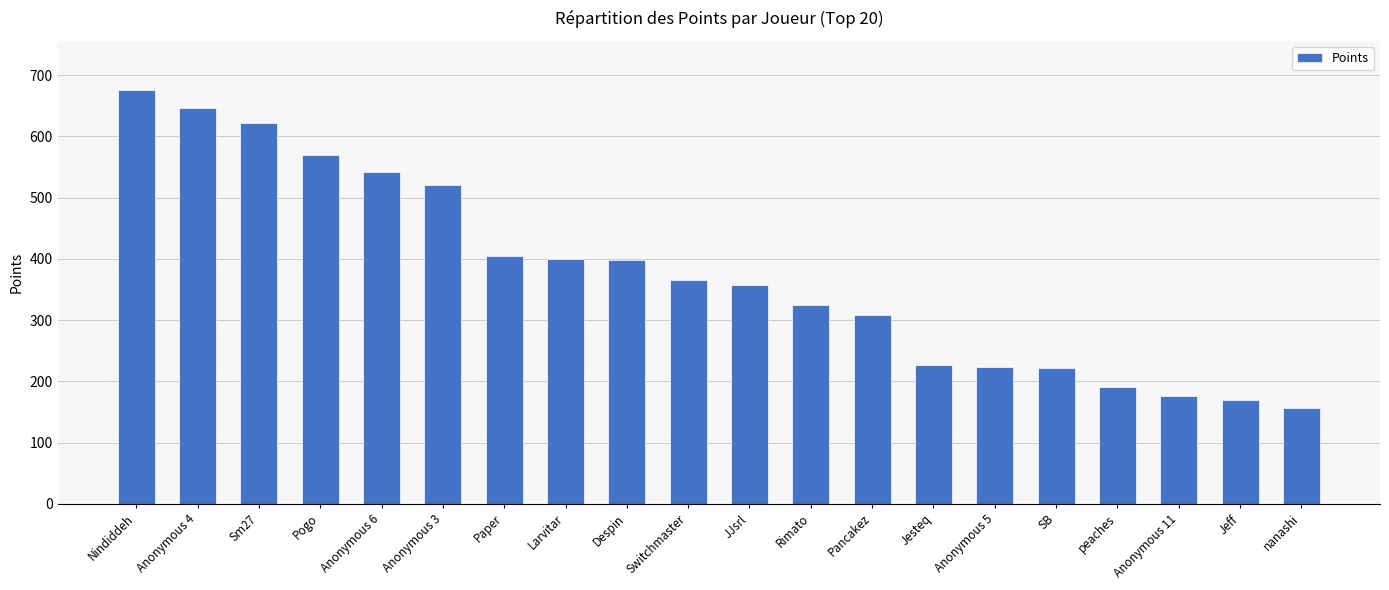

What is the sum of the values at Anonymous 3 and nanashi?

678